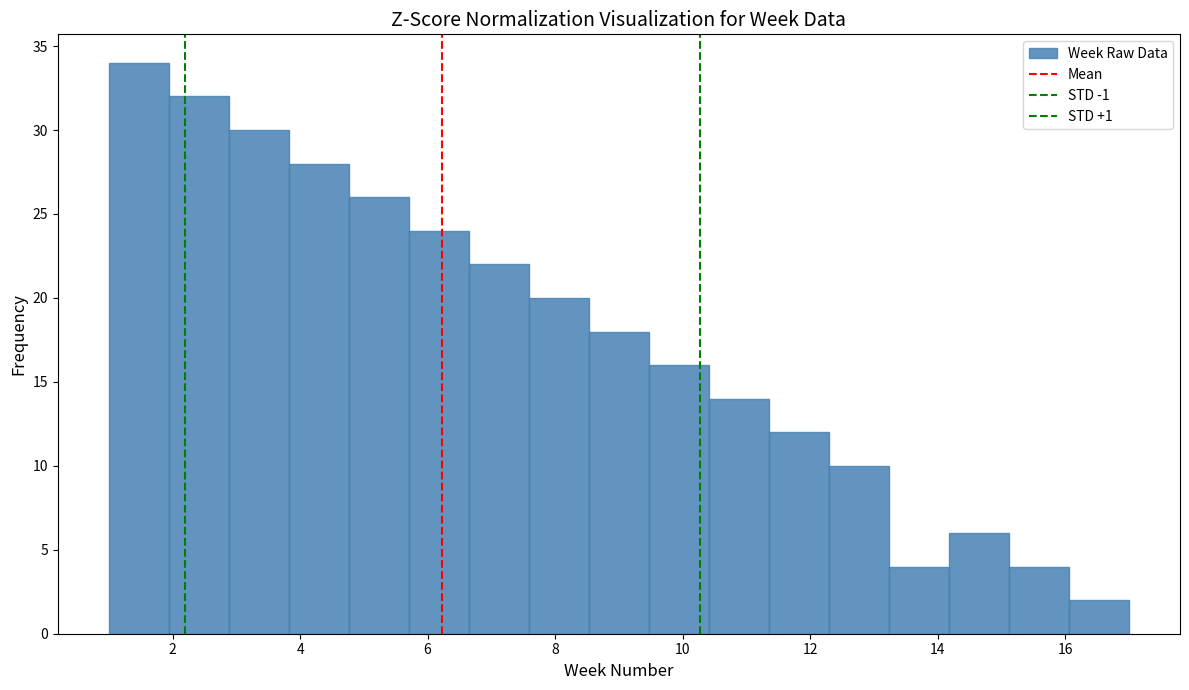

Reading left to right, transcribe this chart: for each bar, give the range it covers on the x-axis and its height. Neither the bar edges nor the heights are printed on the chart, so give them approximately, as read against the axes.

1.0 to 2.0: 34
2.0 to 2.8: 32
2.8 to 3.8: 30
3.8 to 4.8: 28
4.8 to 5.8: 26
5.8 to 6.6: 24
6.6 to 7.6: 22
7.6 to 8.6: 20
8.6 to 9.4: 18
9.4 to 10.4: 16
10.4 to 11.4: 14
11.4 to 12.2: 12
12.2 to 13.2: 10
13.2 to 14.2: 4
14.2 to 15.2: 6
15.2 to 16.0: 4
16.0 to 17.0: 2